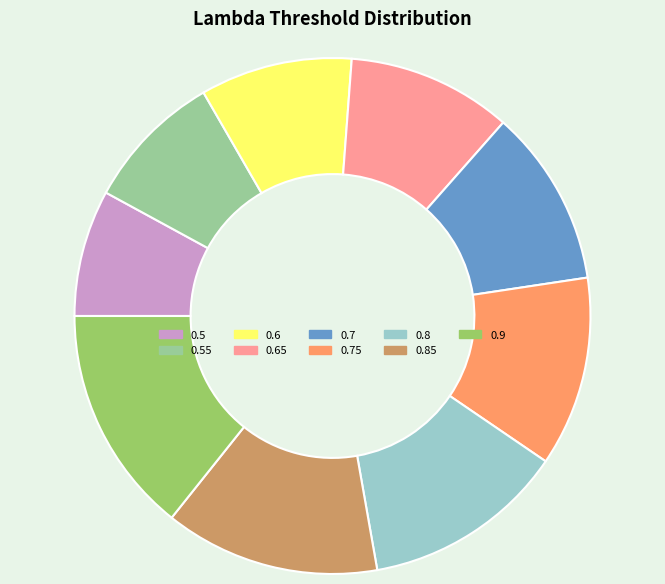

The 0.75 slice represents 12% of the pie. True or false?

True